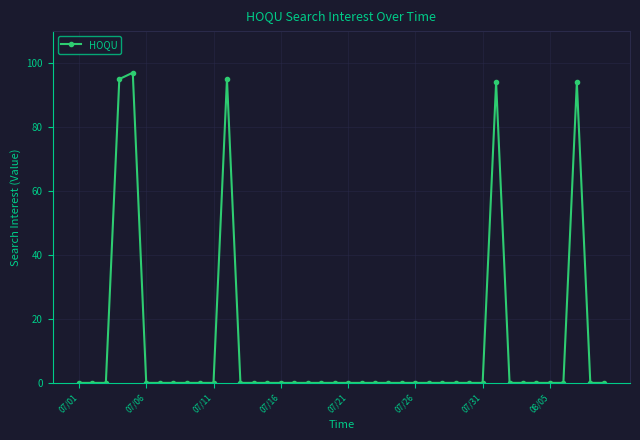

What is the difference between the maximum and second lowest values?

97